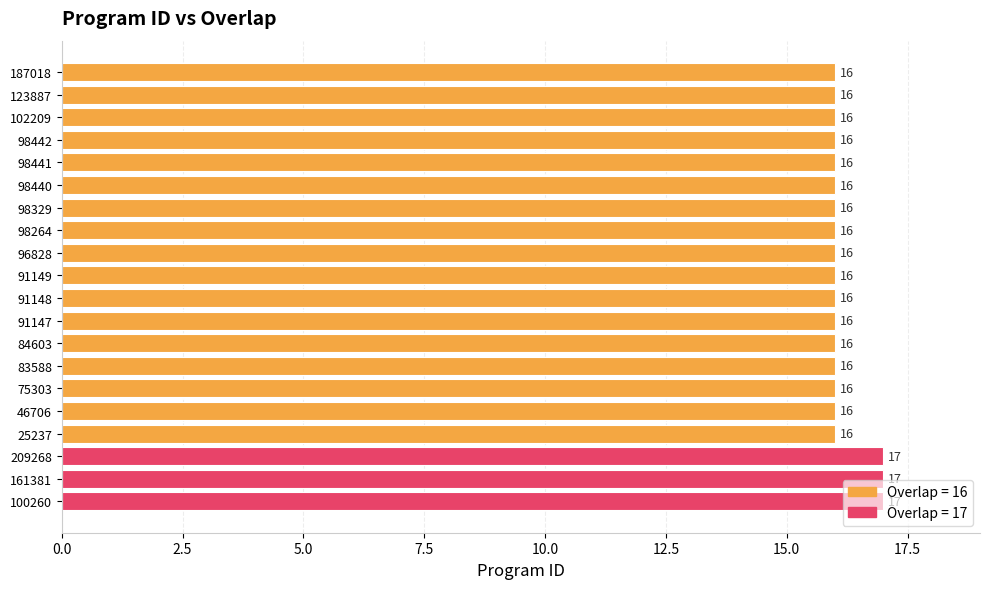

Approximately how many times larger is the value at 96828 compared to 187018?

1.0